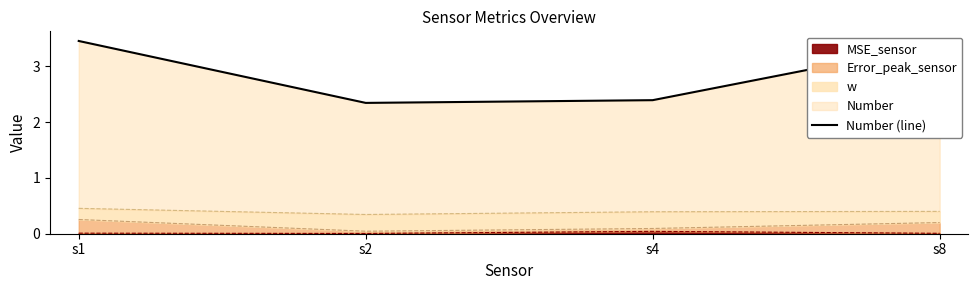

Which has a higher value, s1 or s2?

s1